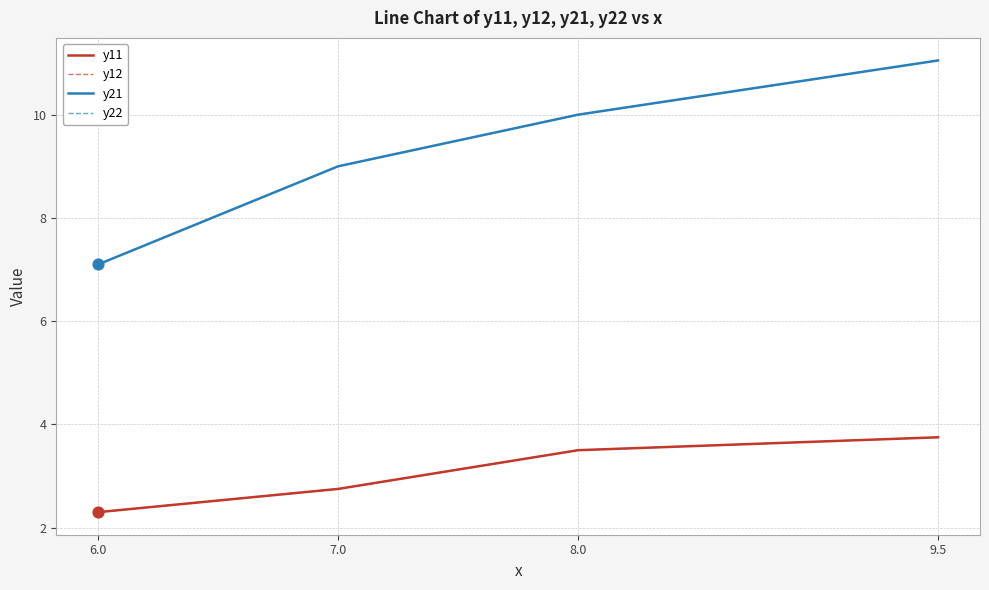

Does the chart have visible grid lines?

Yes